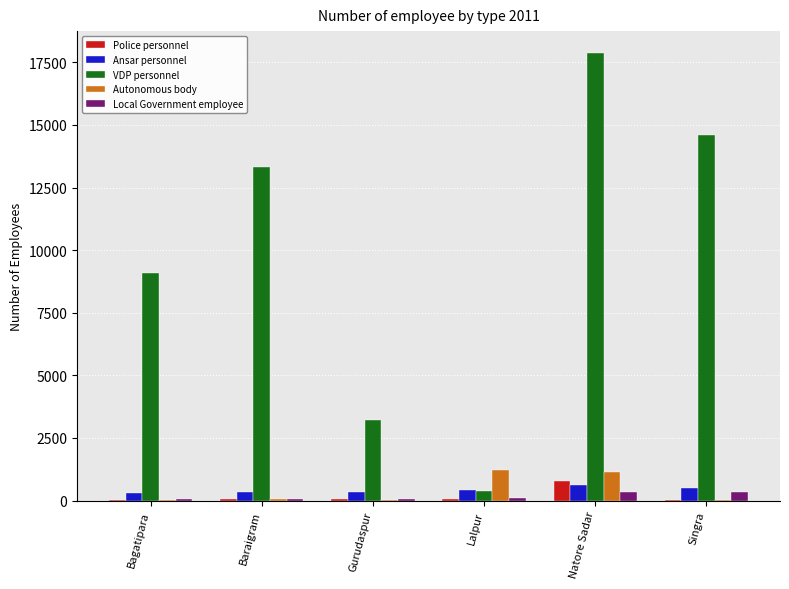

What are all the series names shown in the legend?

Police personnel, Ansar personnel, VDP personnel, Autonomous body, Local Government employee